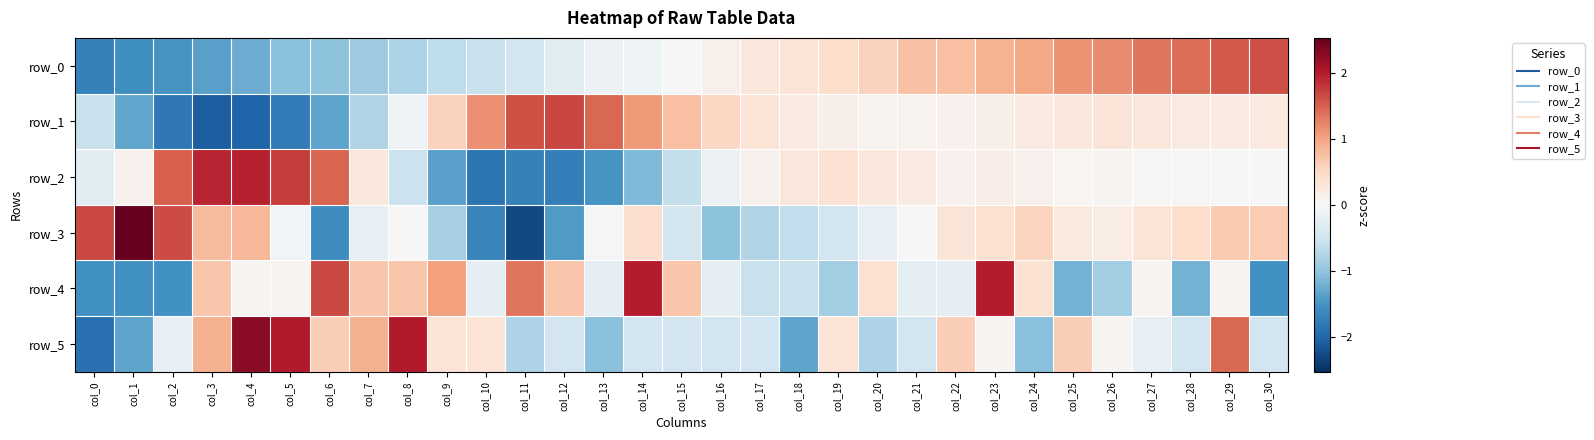

Which series has the largest total across all categories?

row_4